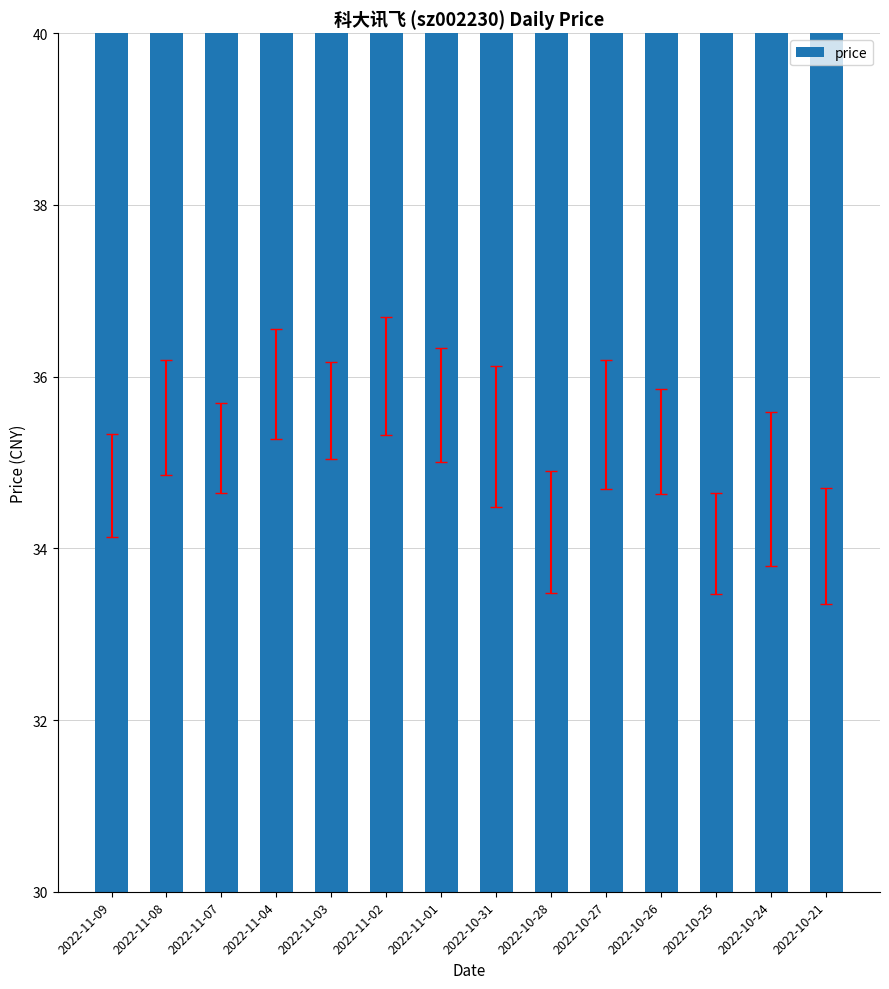

What is the label of the 6th bar from the right?

2022-10-28